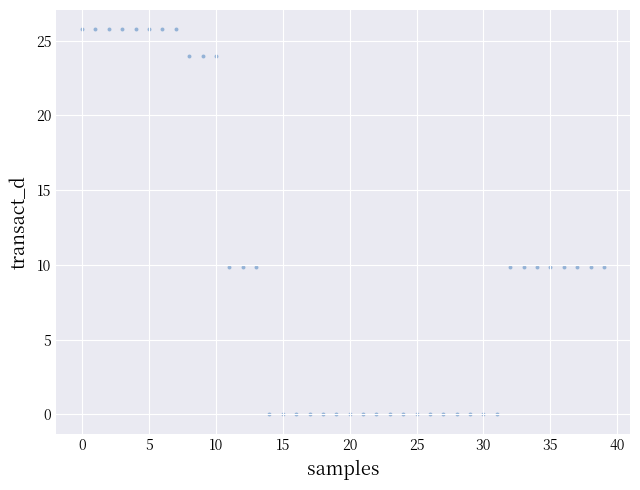

What is the range of Y values (max minus min)?

25.8